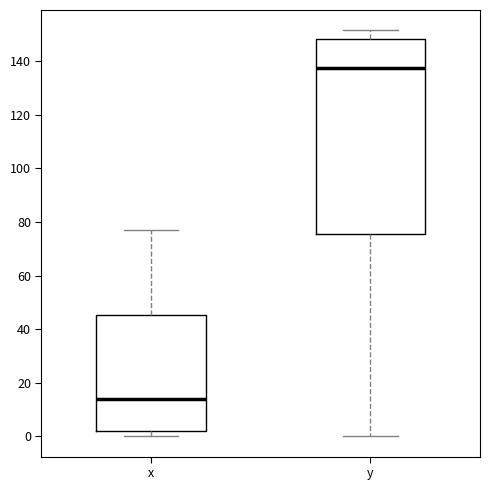

Comparing the boxes themselves (not the whiskers), which one is the tallest?

y